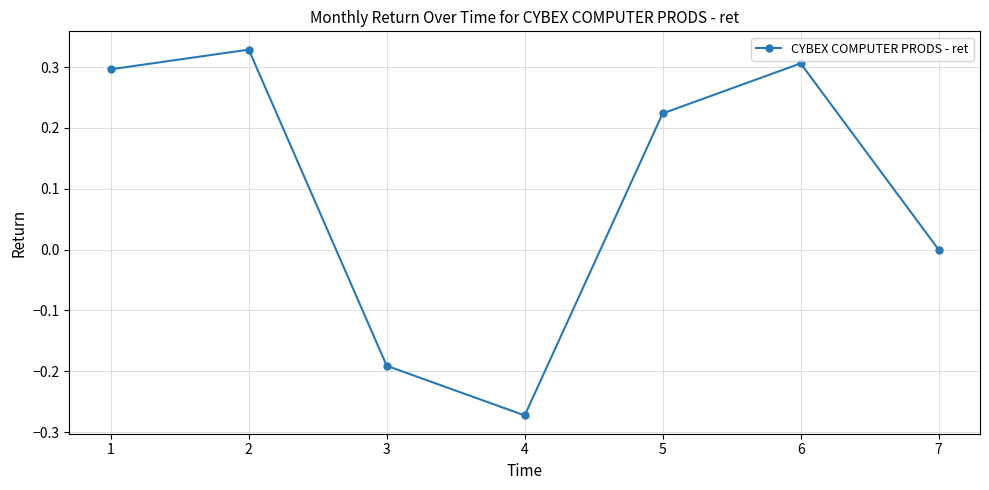

Between 5 and 4, which is larger?

5